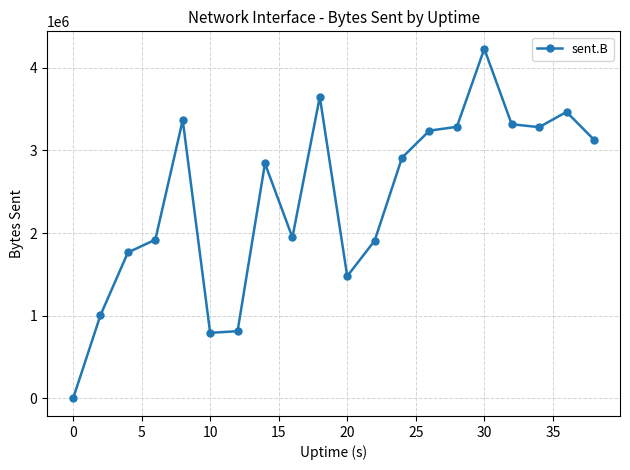

True or false: the data has more than 0 interior local peaks.

True